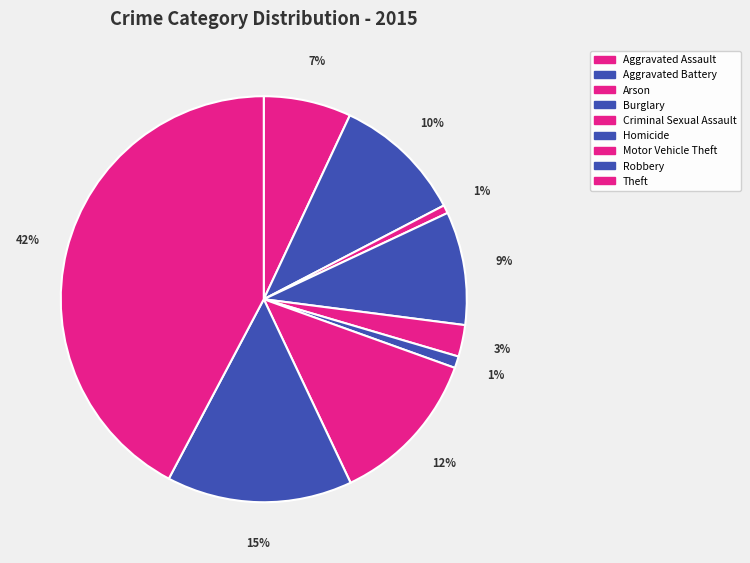

Which category has the biggest portion of the pie?

Theft